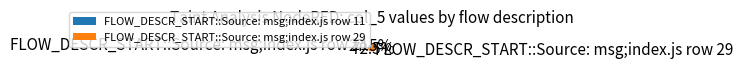

Approximately how many times larger is the value at FLOW_DESCR_START::Source: msg;index.js row 11 compared to FLOW_DESCR_START::Source: msg;index.js row 29?

0.4